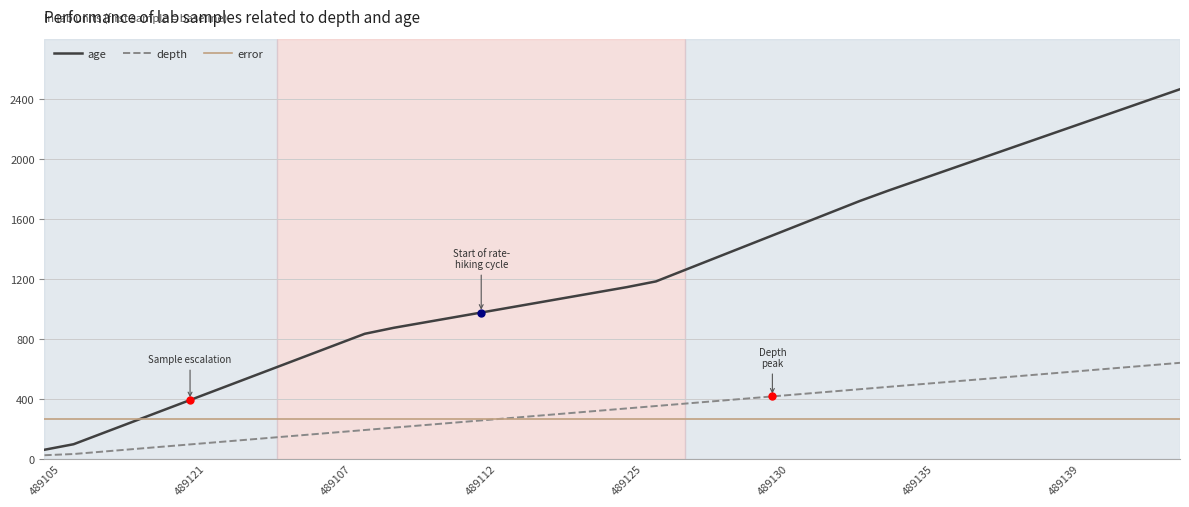

True or false: age has more than 0 interior local peaks.

False